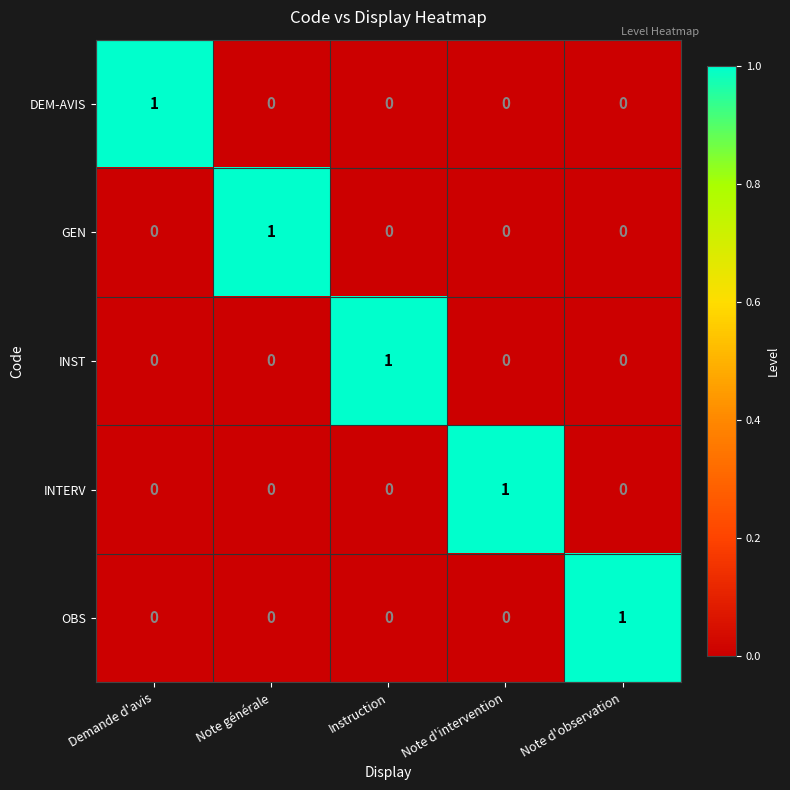

Which category has the highest value in the GEN series?

Note générale